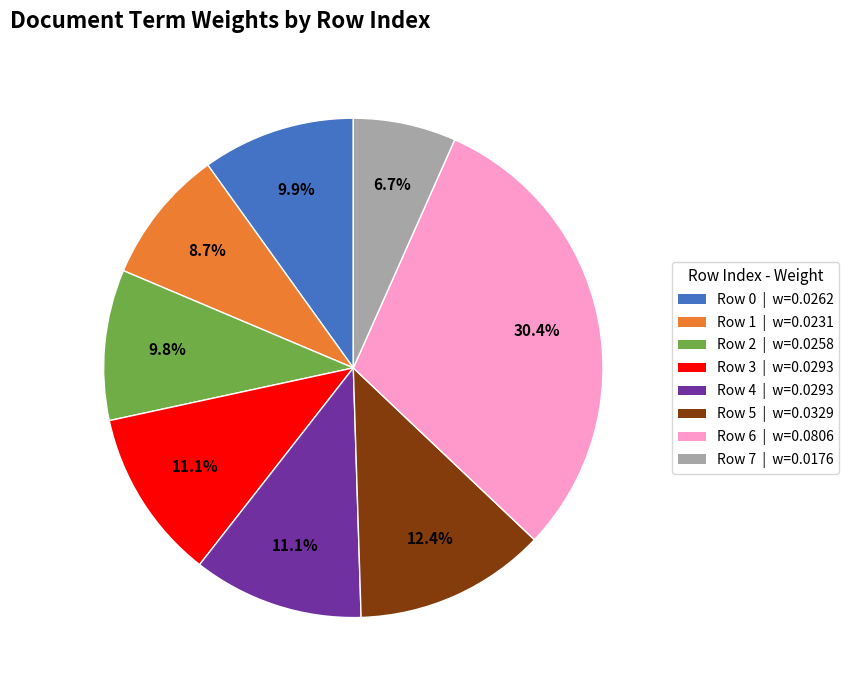

Between Row 6 and Row 1, which is larger?

Row 6